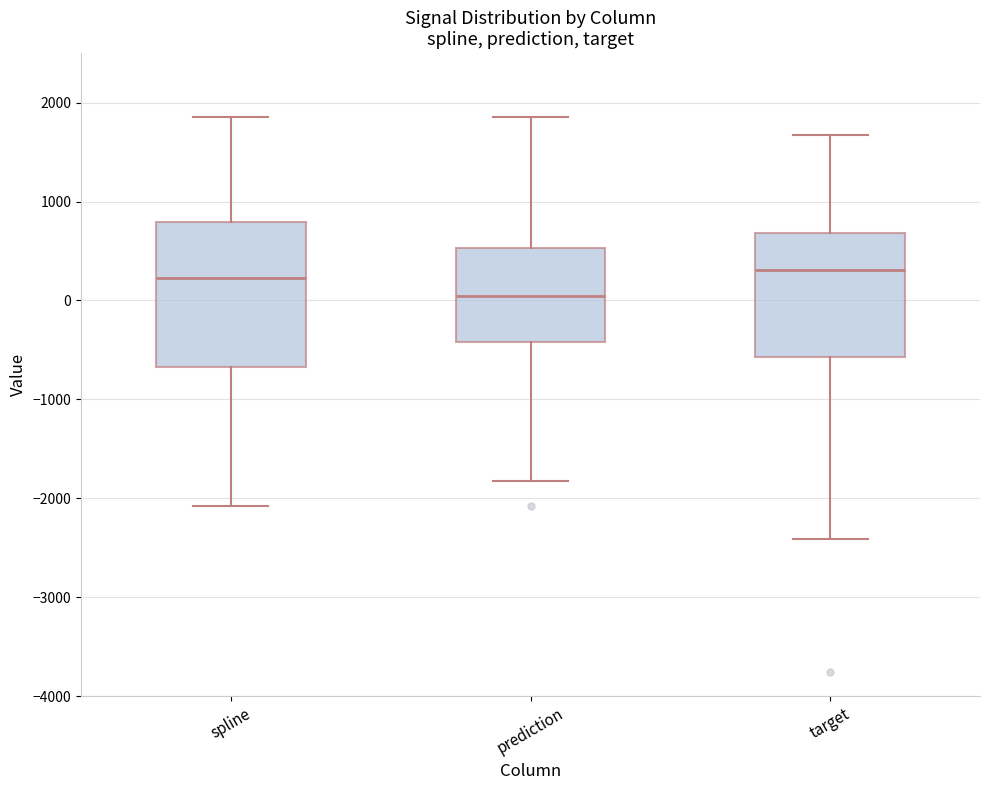

Which box's median line is the lowest?

prediction